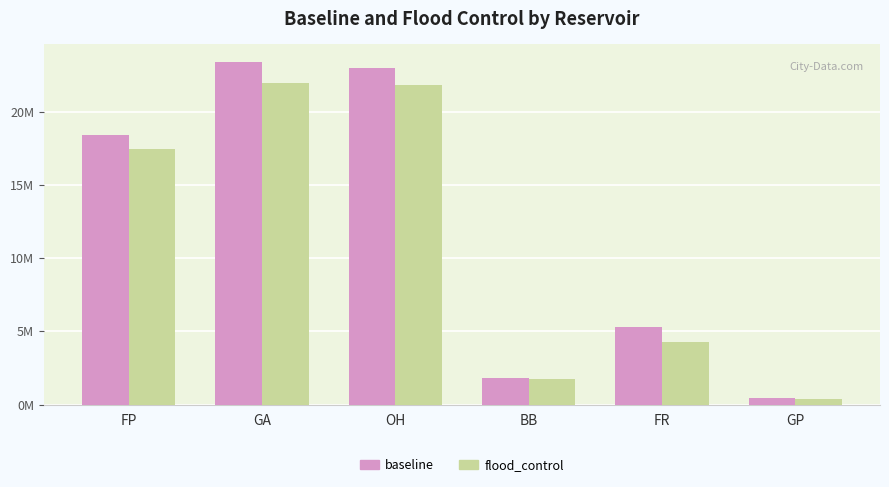

What is the label of the 3rd bar from the right?

BB